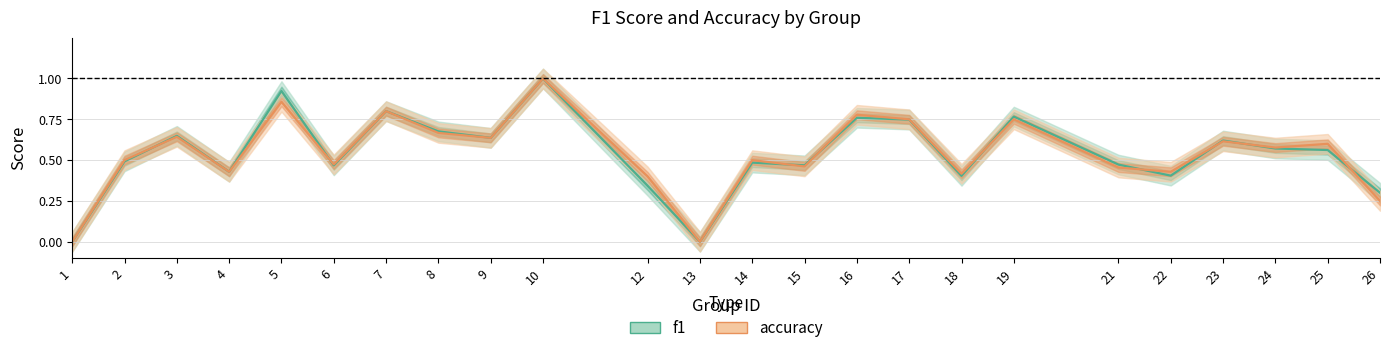

Which has a higher value, 17 or 6?

17